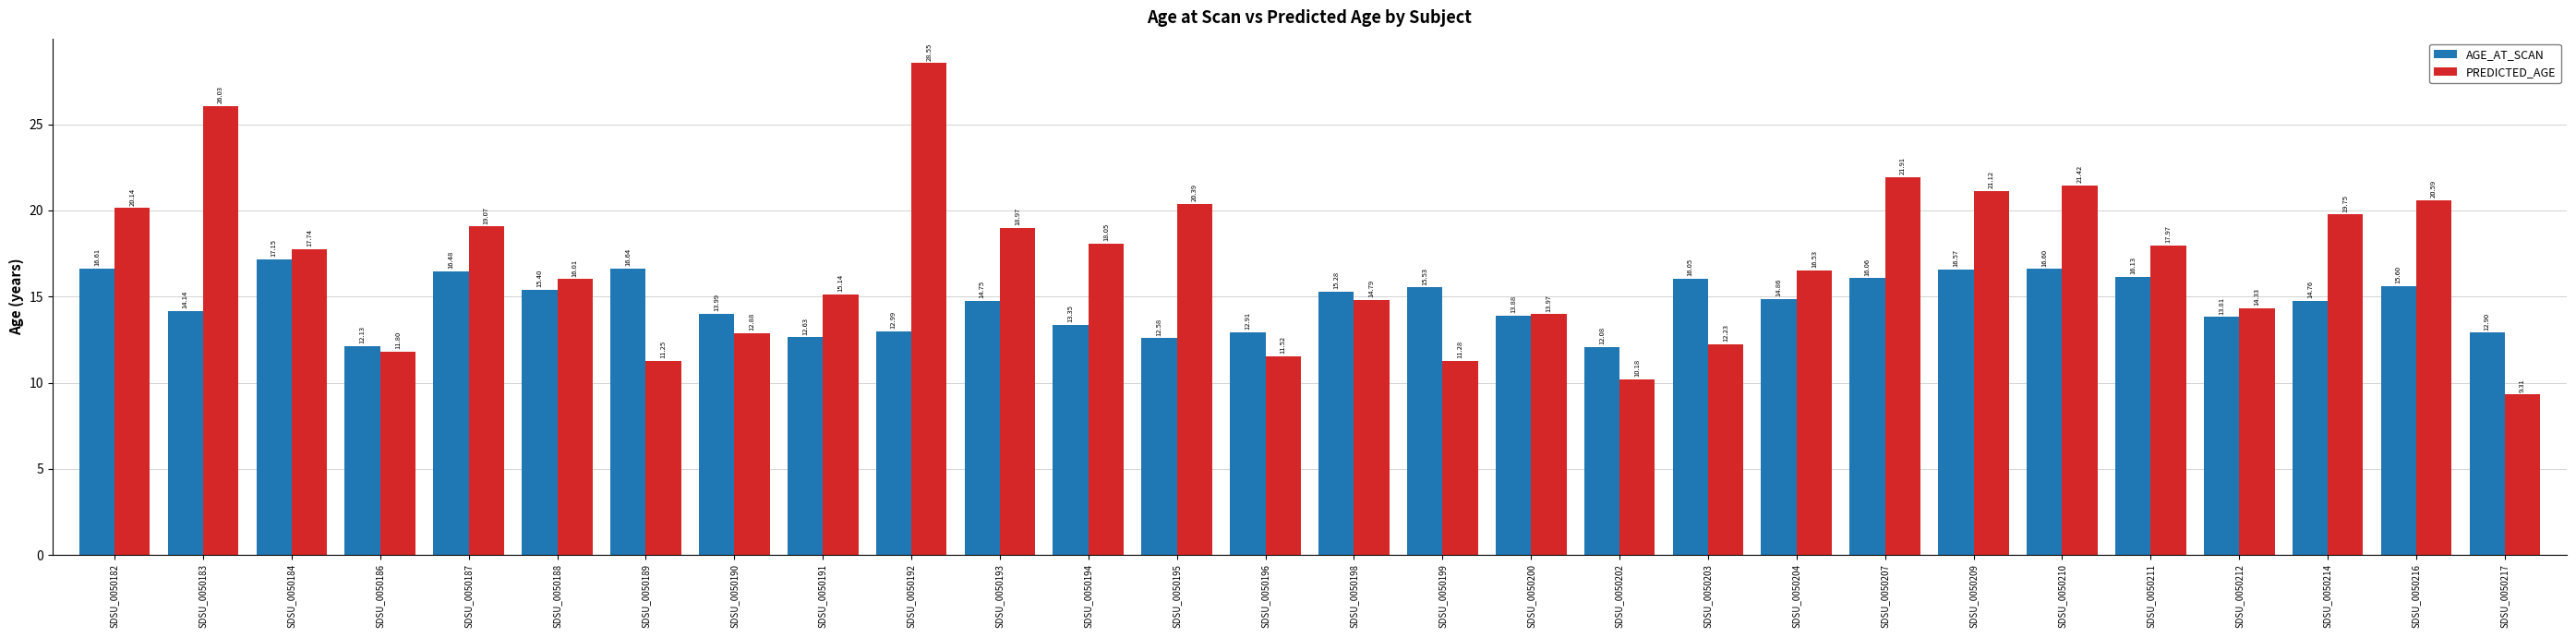

At which label does AGE_AT_SCAN first exceed 14?

SDSU_0050182